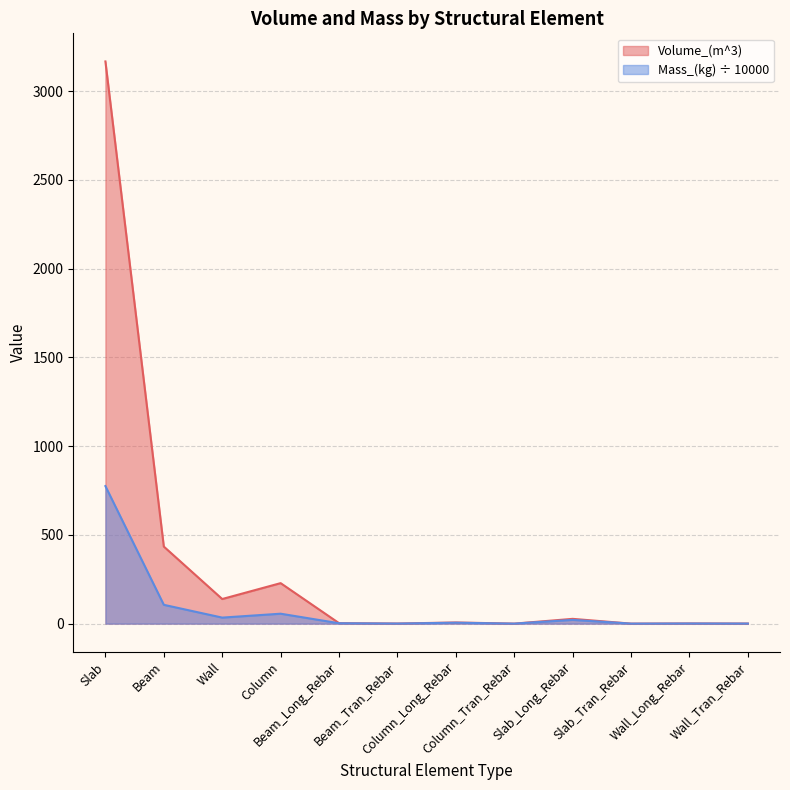

What position from the right is Beam_Tran_Rebar?

7